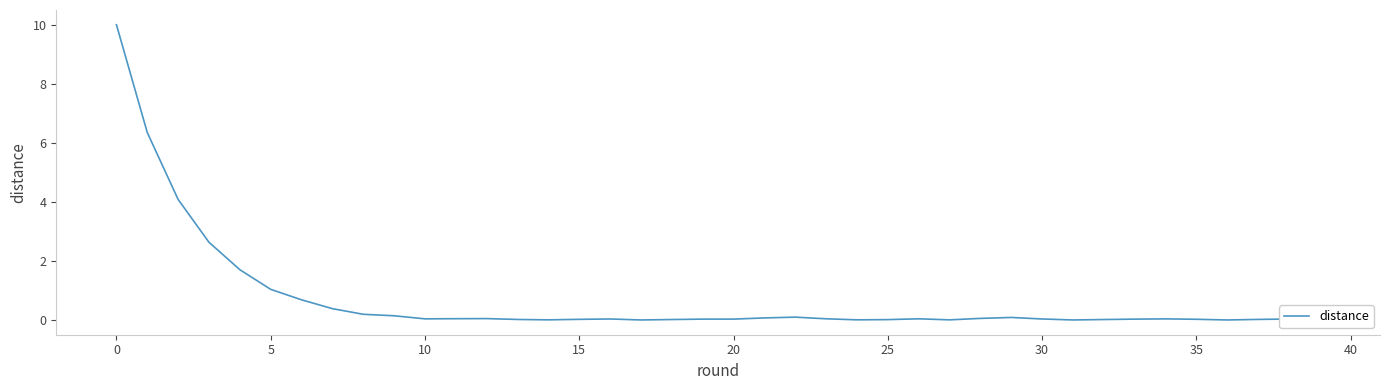

What is the greatest value displayed?

10.0